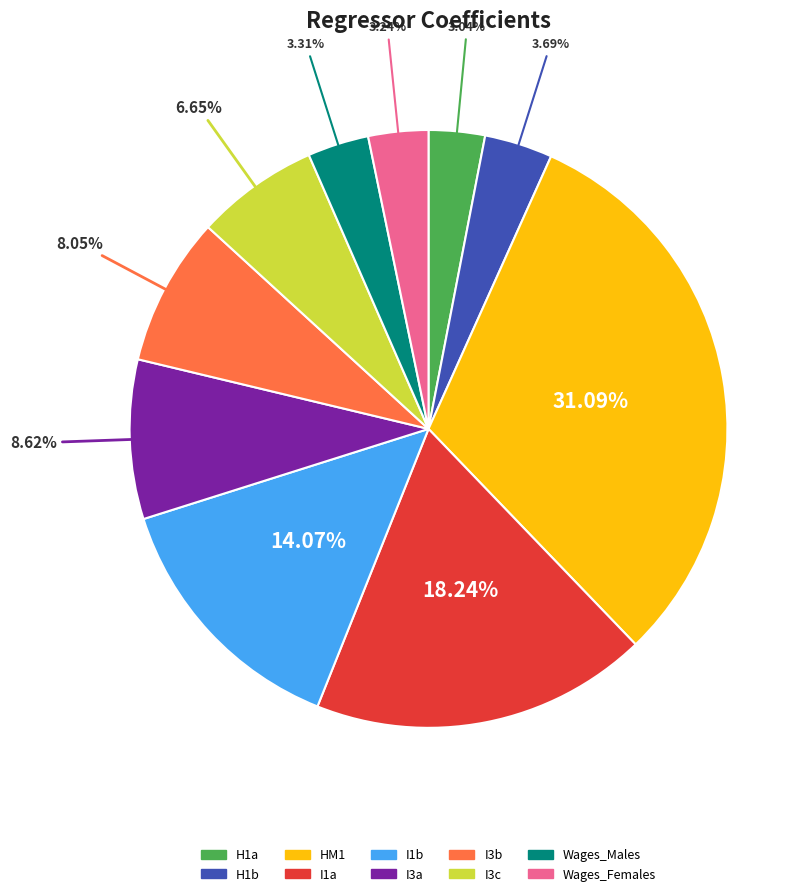

Do Wages_Females and H1b together represent more than half of the pie?

No